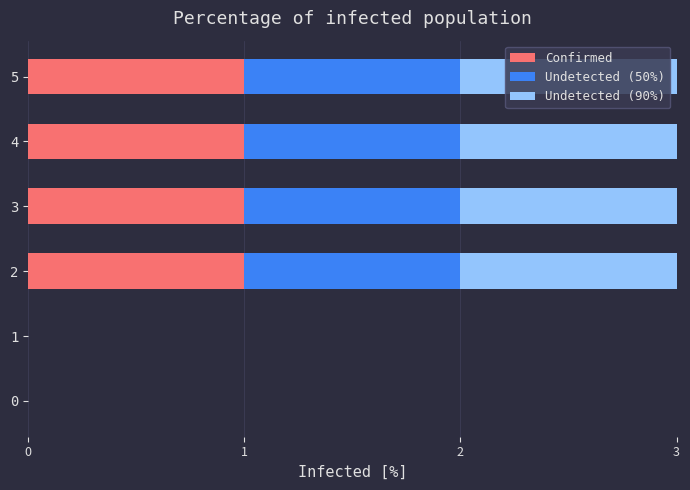

The value of Confirmed at 2 is 0. True or false?

False